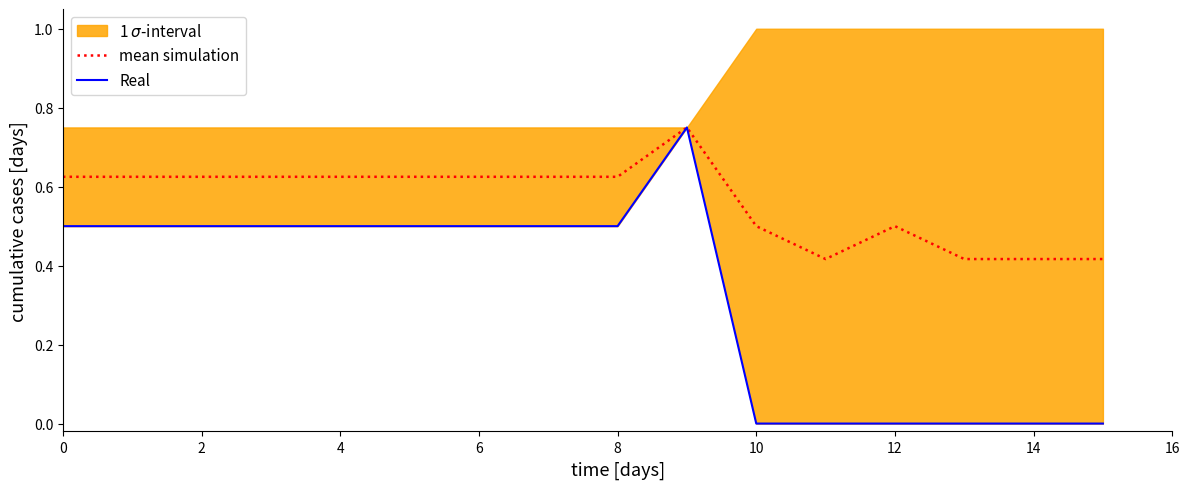

Is the value of Real at 8 greater than the value of mean simulation at 0?

No